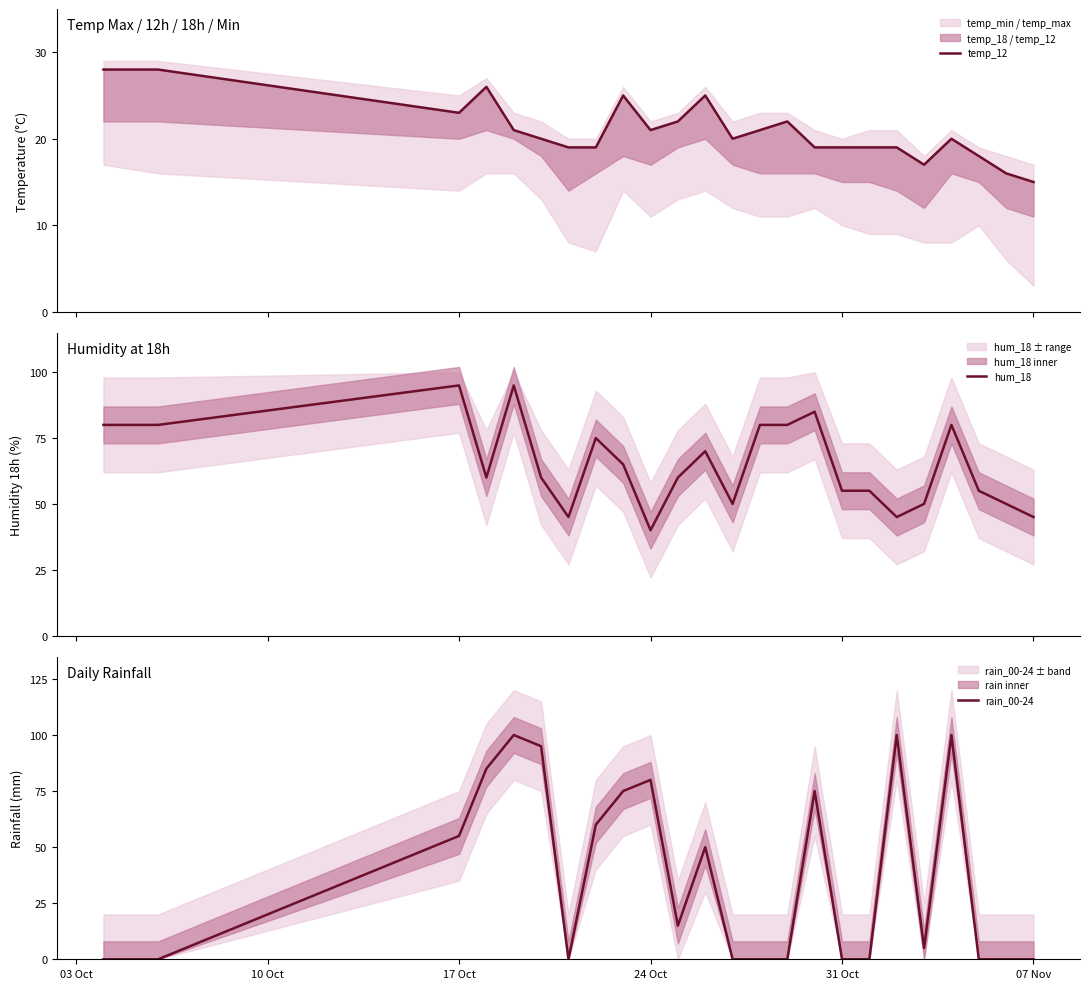

Which series has the largest range (max minus min)?

rain_00-24